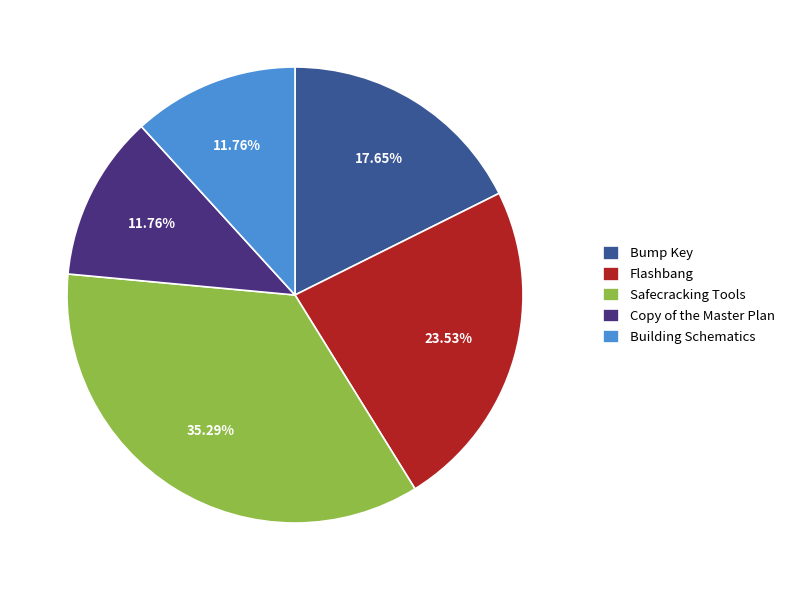

What portion of the pie excludes Safecracking Tools?

64.7%